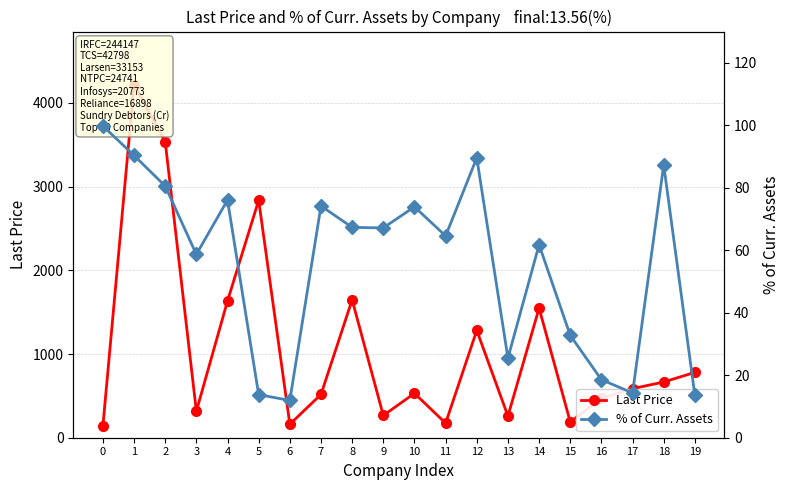

The value of Last Price at 9 is 265.9. True or false?

True